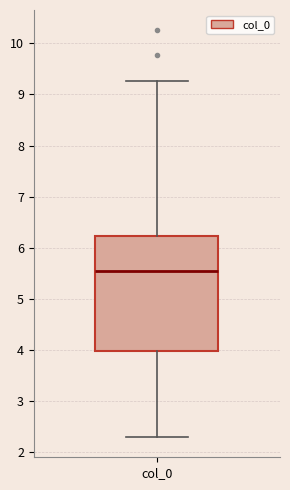

Where does the upper whisker of the box for col_0 end on the y-axis? The values are not printed on the chart, so give them approximately, as read against the axis.

9.3